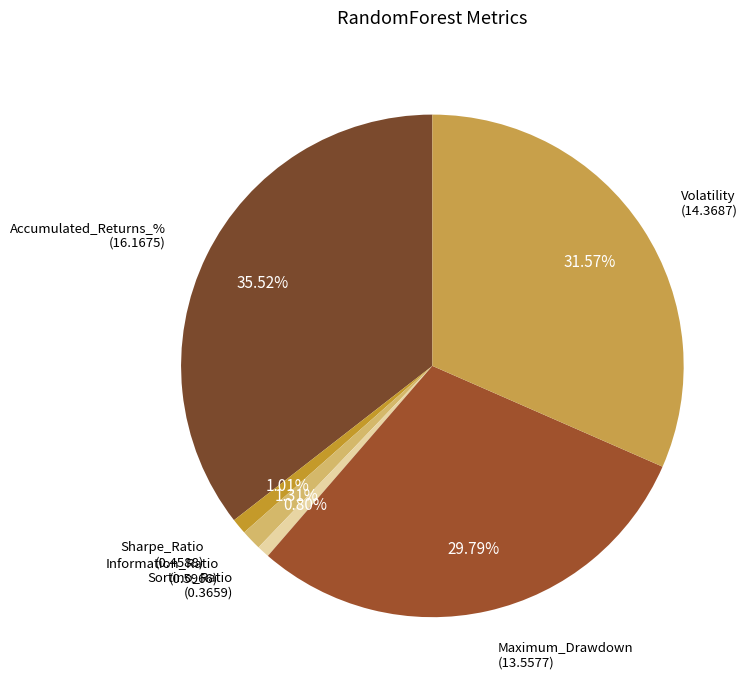

True or false: Sortino_Ratio accounts for 1% of the total.

True